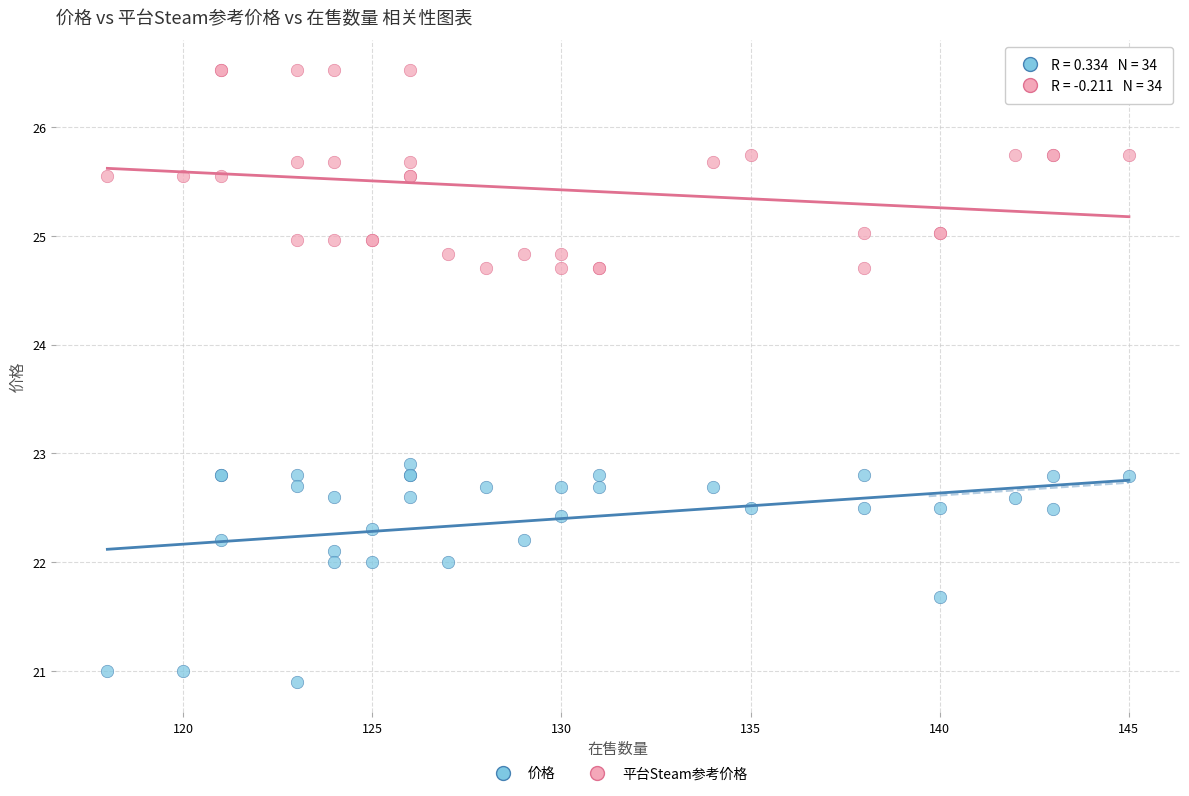

Which series contains the highest Y value?

平台Steam参考价格